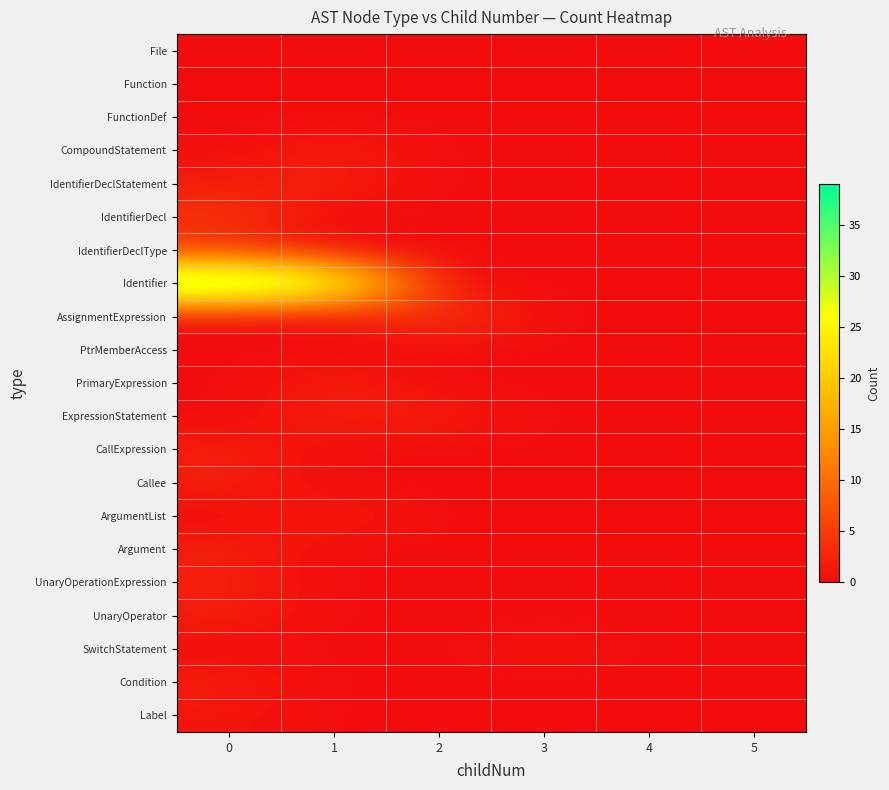

List the series in order of their peak value, lowest first.

File, Function, FunctionDef, PtrMemberAccess, SwitchStatement, Label, CompoundStatement, IdentifierDeclStatement, PrimaryExpression, ExpressionStatement, CallExpression, Callee, ArgumentList, Argument, UnaryOperationExpression, UnaryOperator, Condition, IdentifierDecl, IdentifierDeclType, AssignmentExpression, Identifier